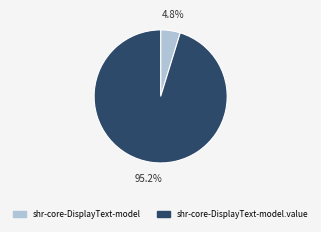

How many segments does this pie chart have?

2